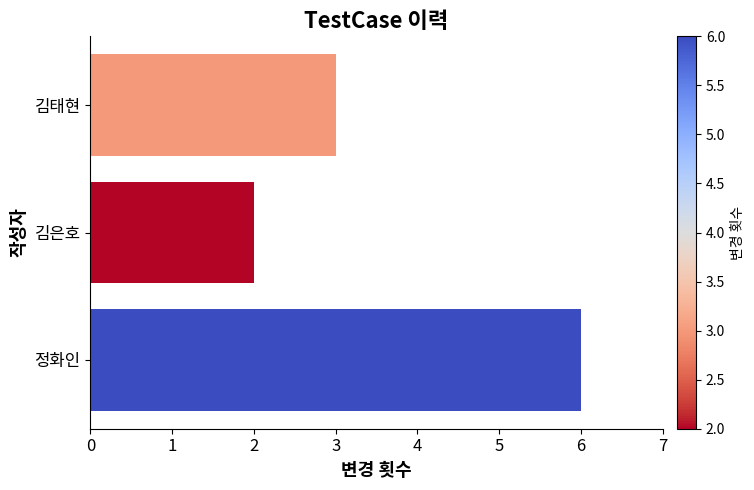

Reading top to bottom, list all the values displayed in this chart.

김태현=3	김은호=2	정화인=6